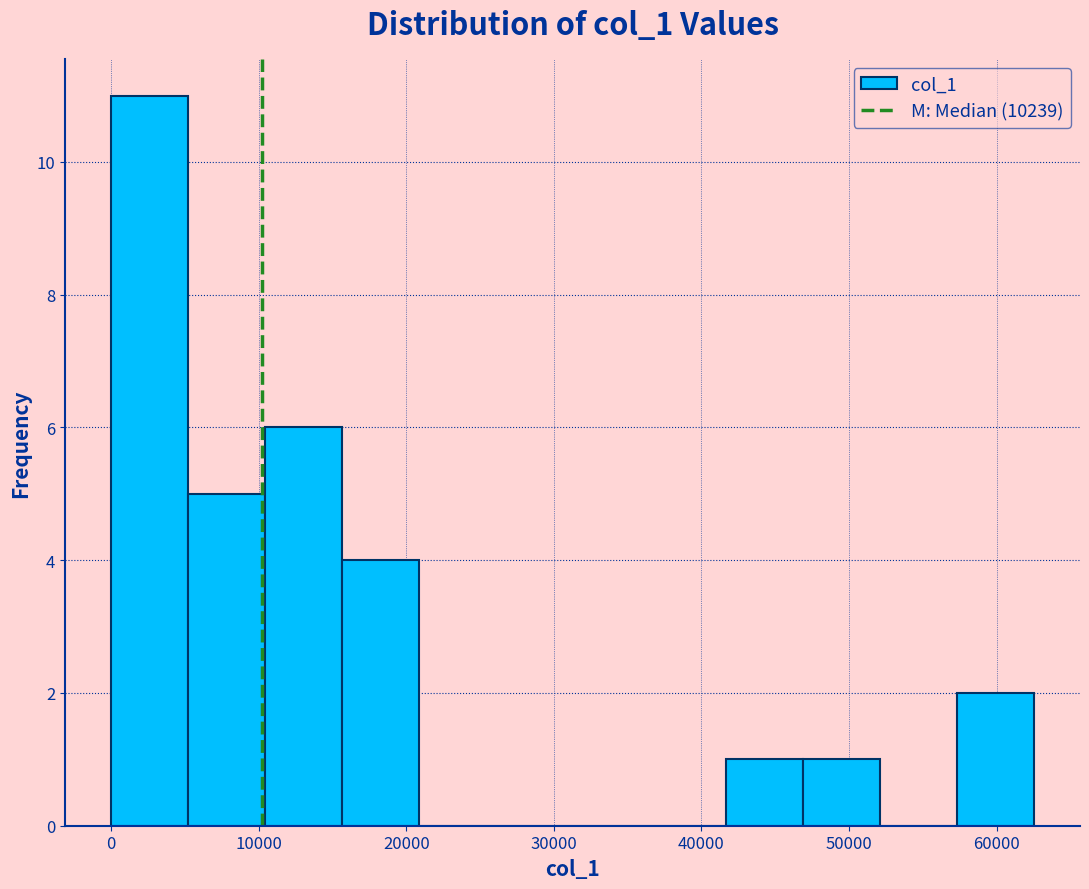

Reading left to right, transcribe this chart: for each bar, give the range it covers on the x-axis and its height. Neither the bar edges nor the heights are printed on the chart, so give them approximately, as read against the axes.

0 to 5000: 11
5000 to 10000: 5
10000 to 16000: 6
16000 to 21000: 4
21000 to 26000: 0
26000 to 31000: 0
31000 to 36000: 0
36000 to 42000: 0
42000 to 47000: 1
47000 to 52000: 1
52000 to 57000: 0
57000 to 63000: 2